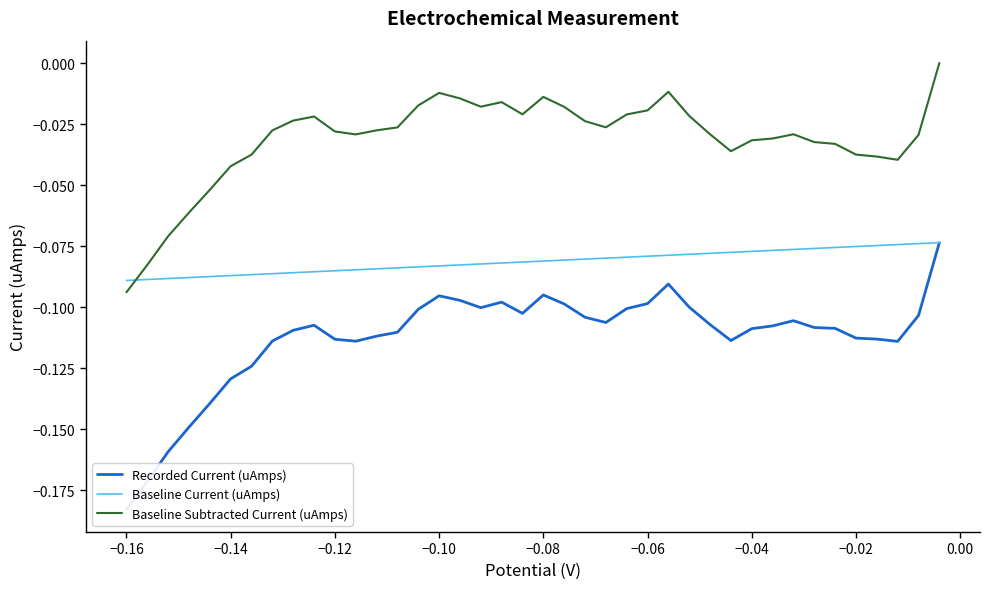

True or false: Baseline Current (uAmps) and Recorded Current (uAmps) cross at least once.

False